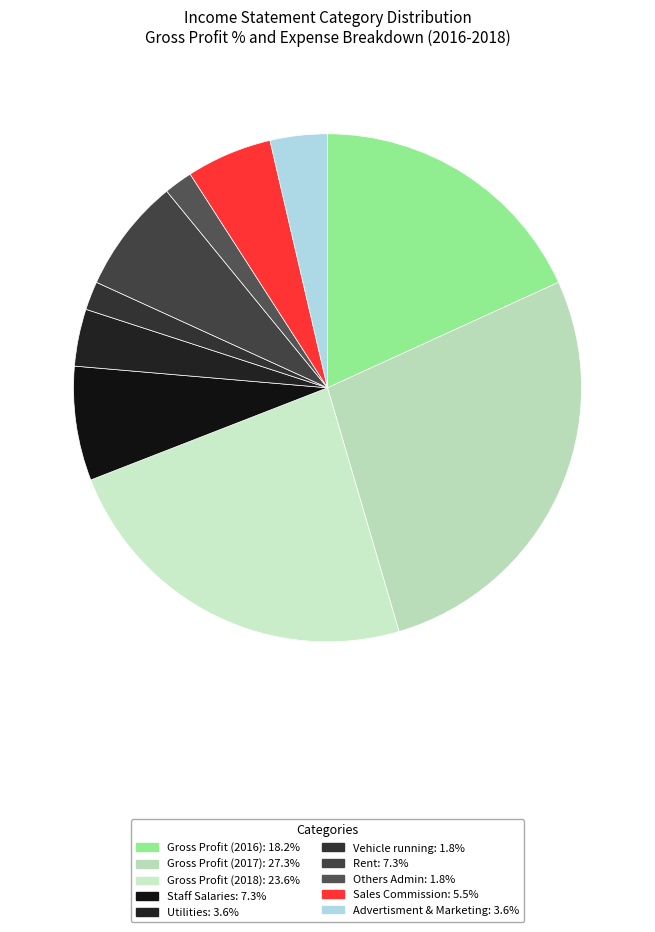

How many segments does this pie chart have?

10